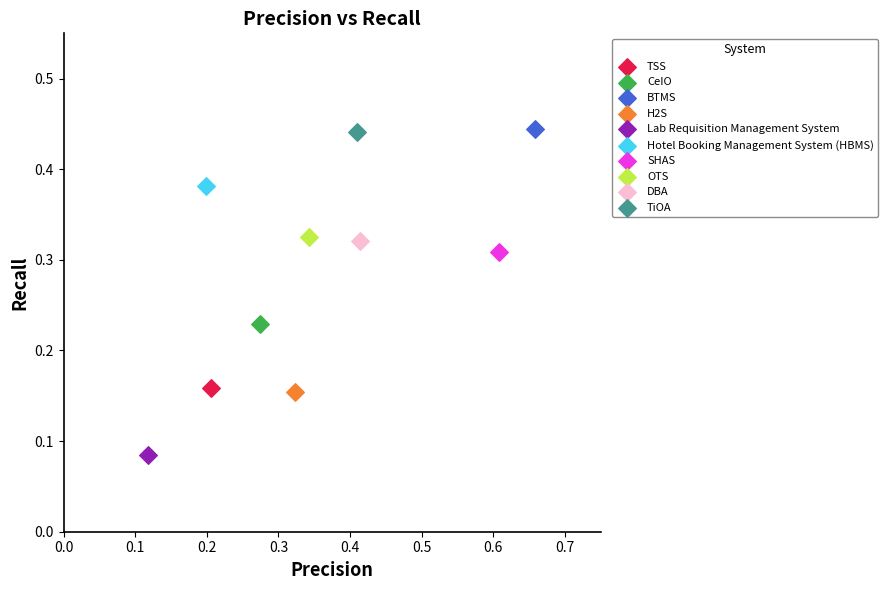

What are all the series names shown in the legend?

TSS, CeIO, BTMS, H2S, Lab Requisition Management System, Hotel Booking Management System (HBMS), SHAS, OTS, DBA, TiOA